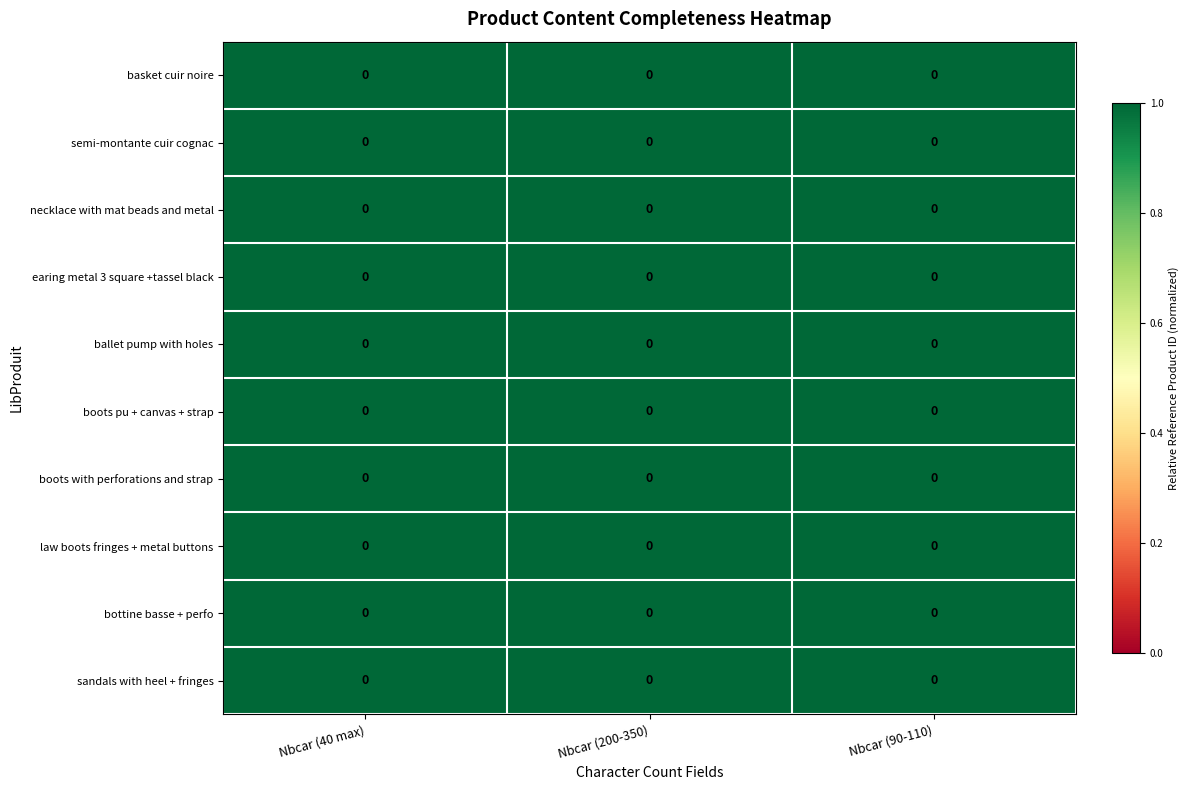

What value does the row_0 series have at Nbcar (40 max)?

1.0